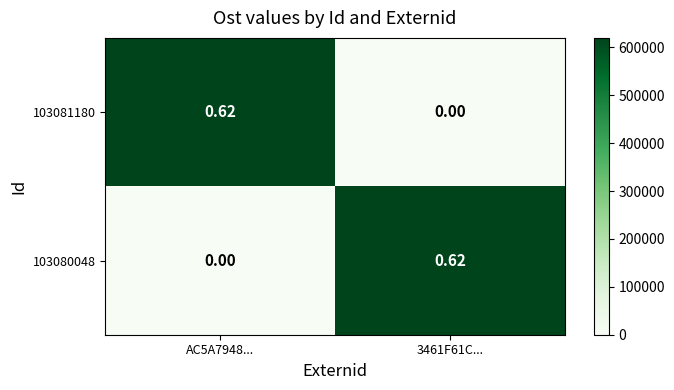

Is the value of 103080048 at AC5A7948... greater than the value of 103081180 at AC5A7948...?

No